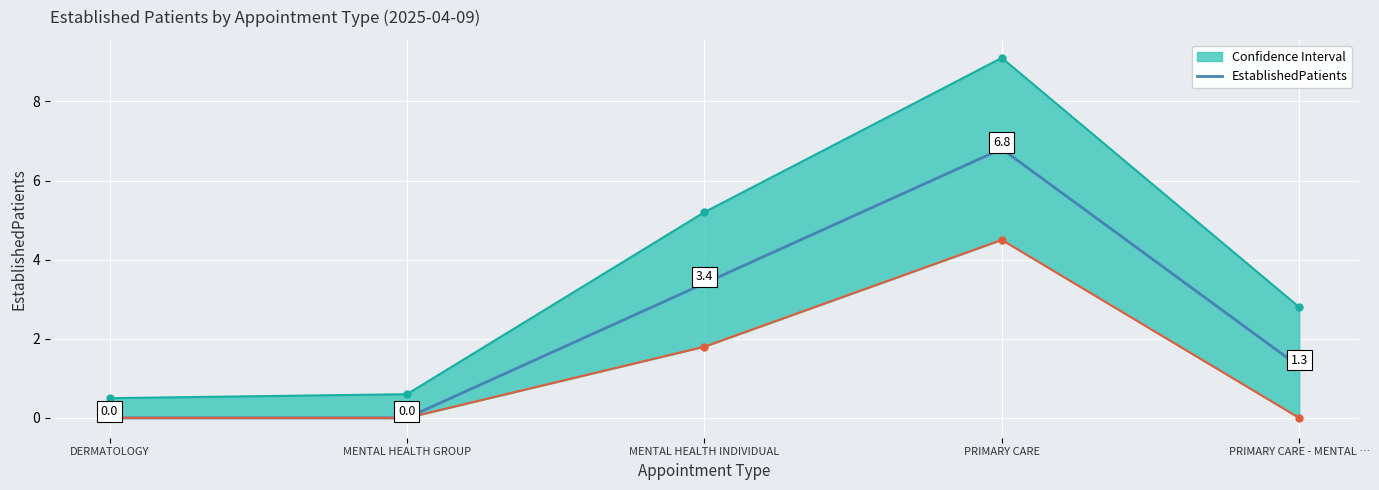

What value does the data have at PRIMARY CARE - MENTAL …?

1.3